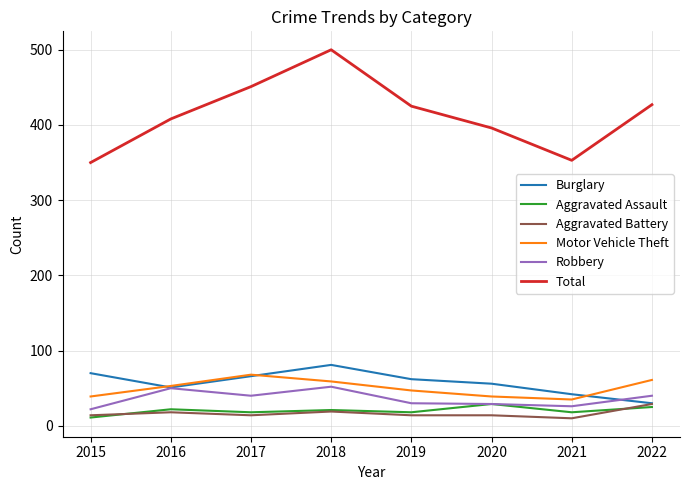

Which series has the widest spread of values?

Total